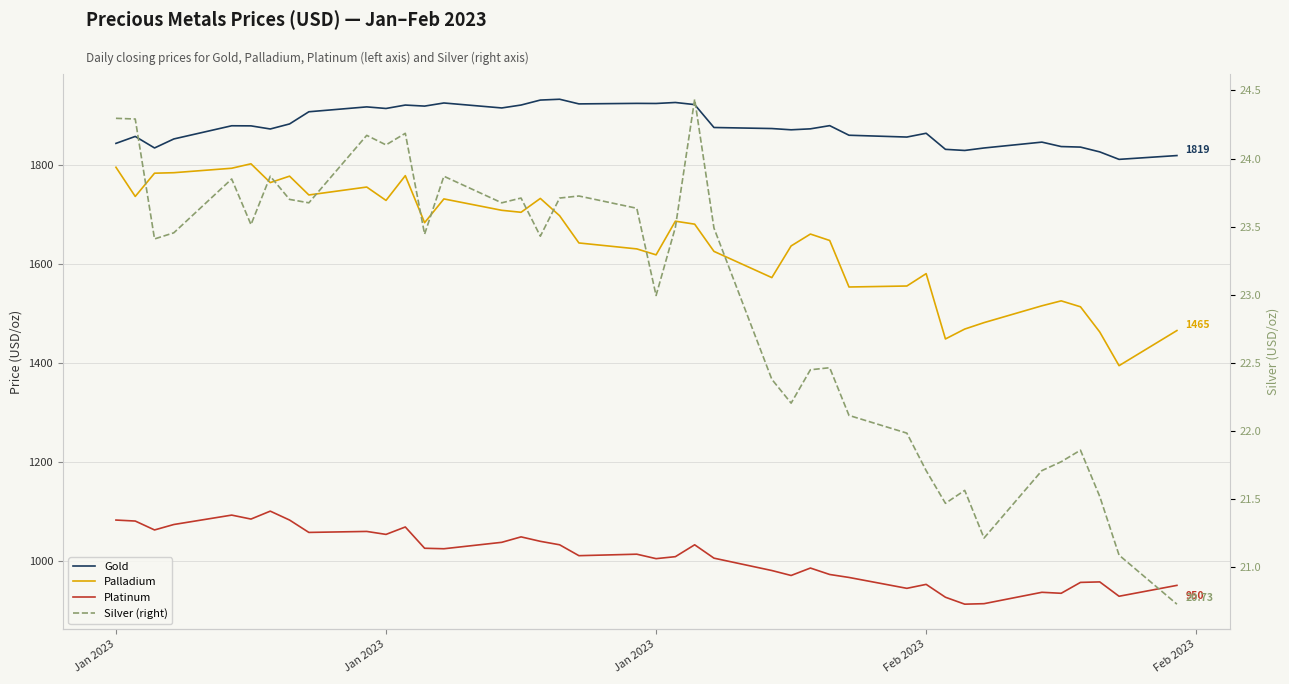

What is the value of the Palladium point at the 34th from the left?

1481.0